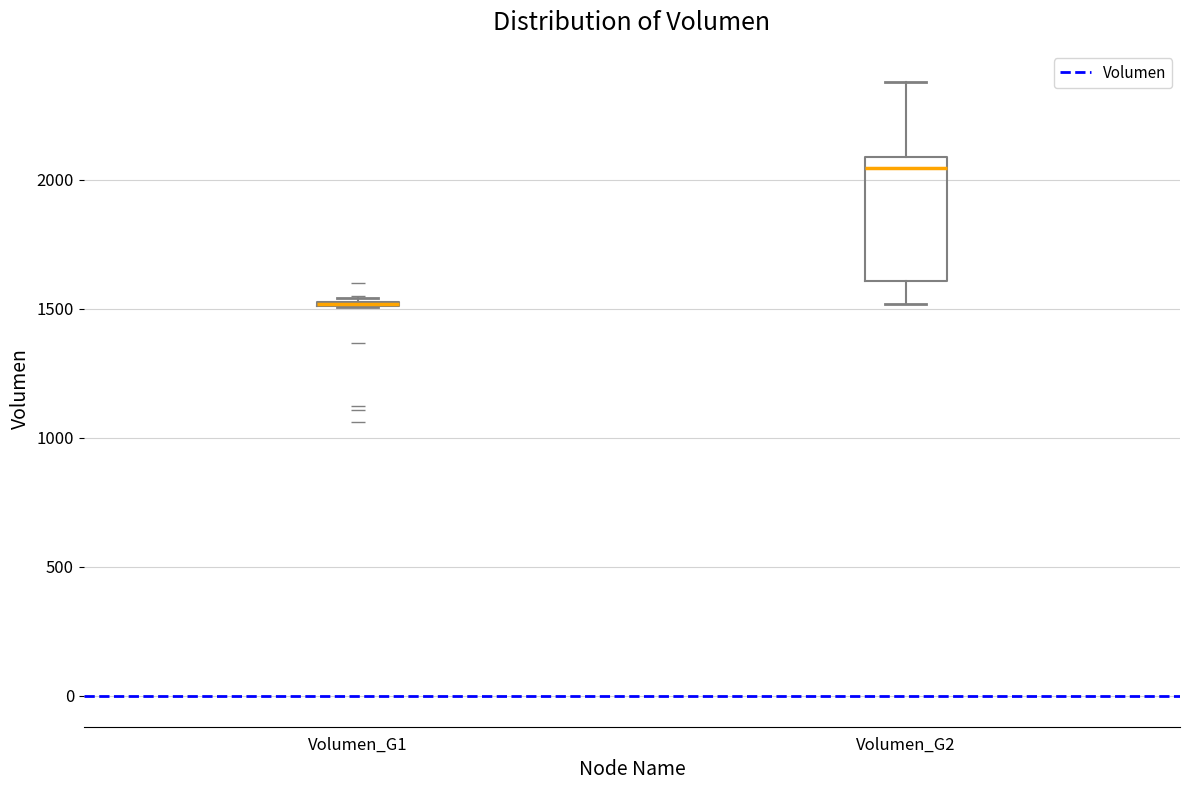

Reading left to right, read every box against the y-axis: the position of its median line, the range the box covers, and the ends of its whiskers. The values are not printed on the chart, so give them approximately, as read against the axis.

Volumen_G1: box collapsed to a line at 1500, whiskers 1500 to 1550
Volumen_G2: median 2050, box 1600 to 2100, whiskers 1500 to 2400